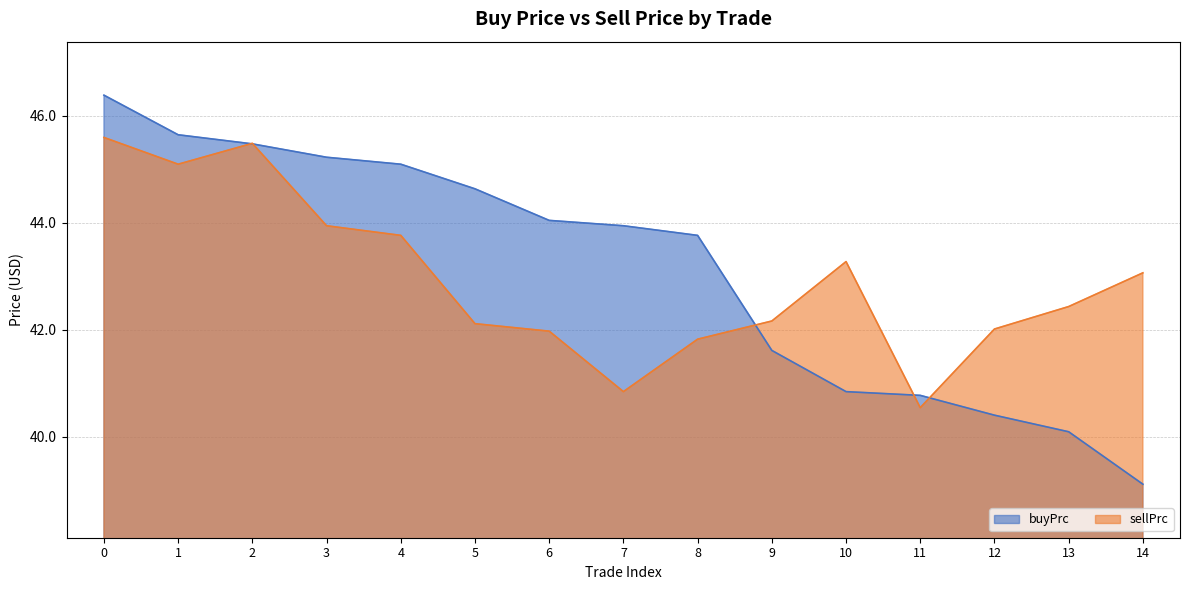

Which series ends up on top after the final intersection of buyPrc and sellPrc?

sellPrc